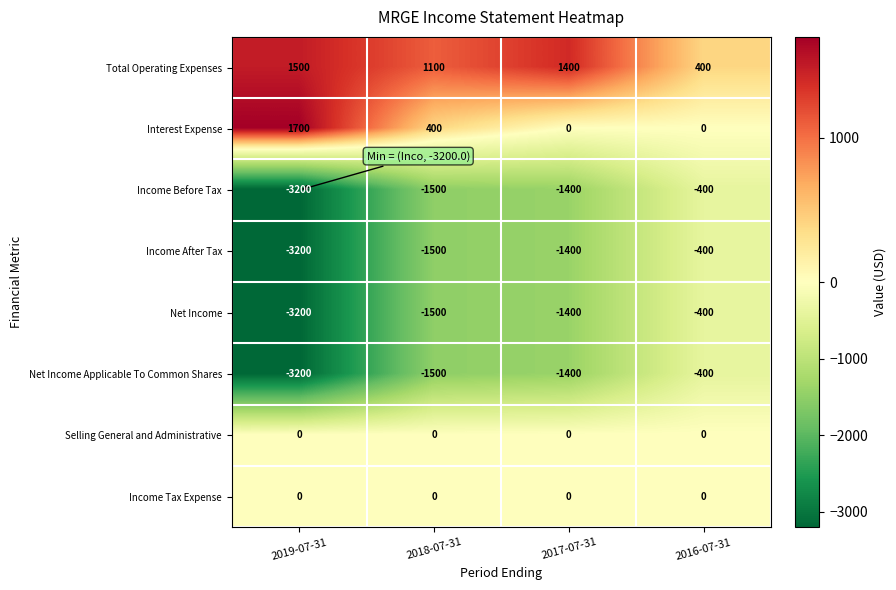

Which label corresponds to the smallest value in the chart?

2019-07-31